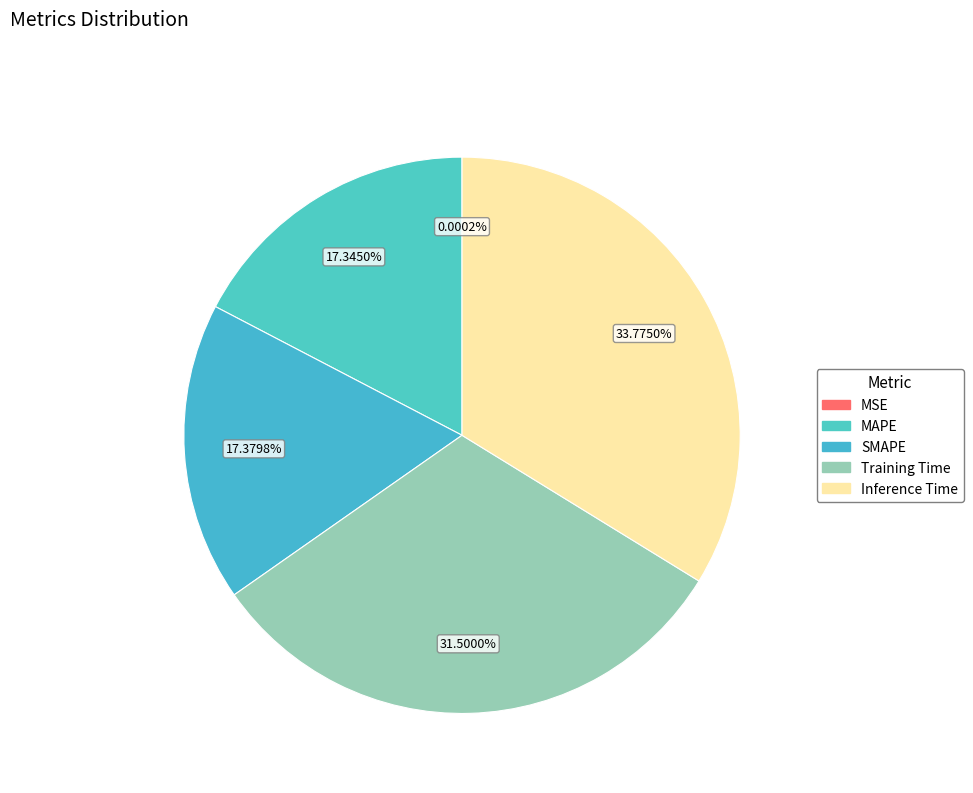

Does any single category account for the majority?

No